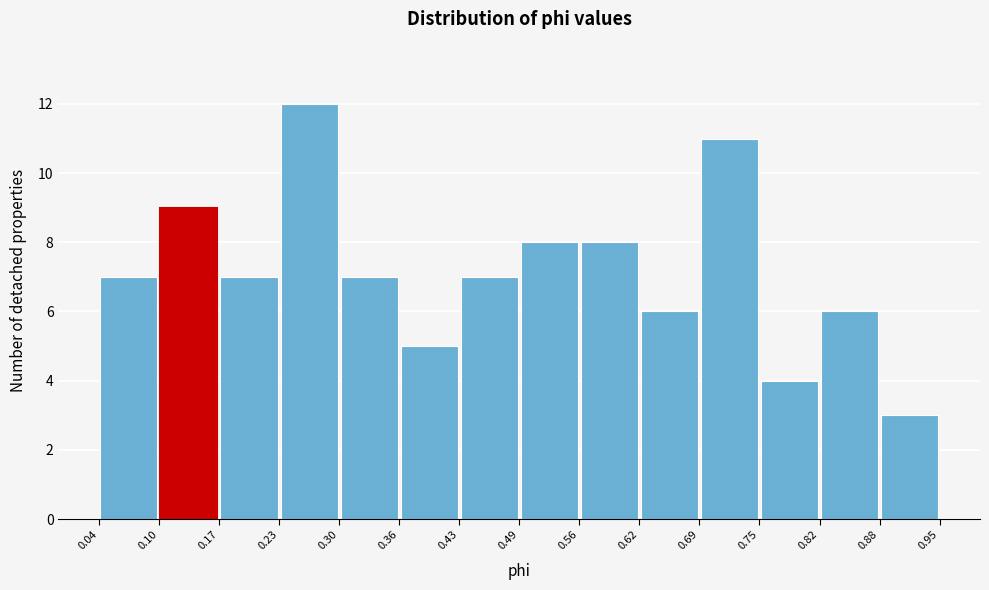

Reading left to right, transcribe this chart: for each bar, give the range it covers on the x-axis and its height. The values are not printed on the chart, so give them approximately, as read against the axis.

0.04 to 0.10: 7
0.10 to 0.17: 9
0.17 to 0.23: 7
0.23 to 0.30: 12
0.30 to 0.36: 7
0.36 to 0.43: 5
0.43 to 0.49: 7
0.49 to 0.56: 8
0.56 to 0.62: 8
0.62 to 0.69: 6
0.69 to 0.75: 11
0.75 to 0.82: 4
0.82 to 0.88: 6
0.88 to 0.95: 3